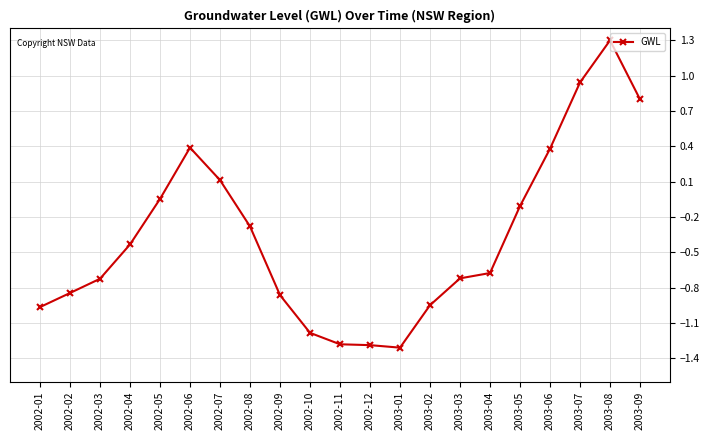

What is the value of the 10th point from the left?

-1.2